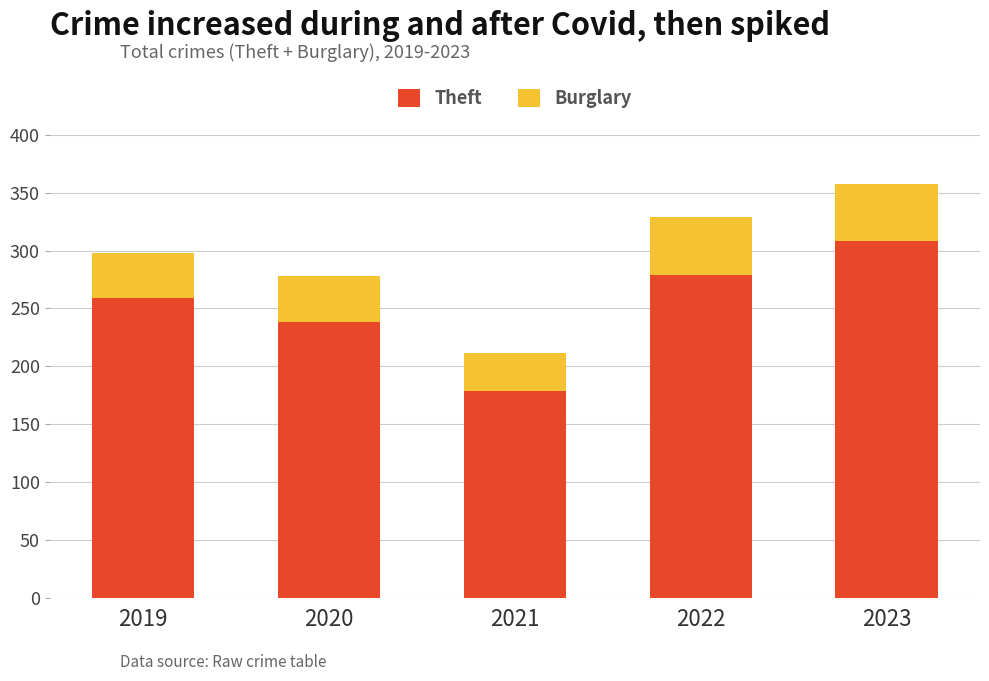

At which category is the sum across all series the highest?

2023